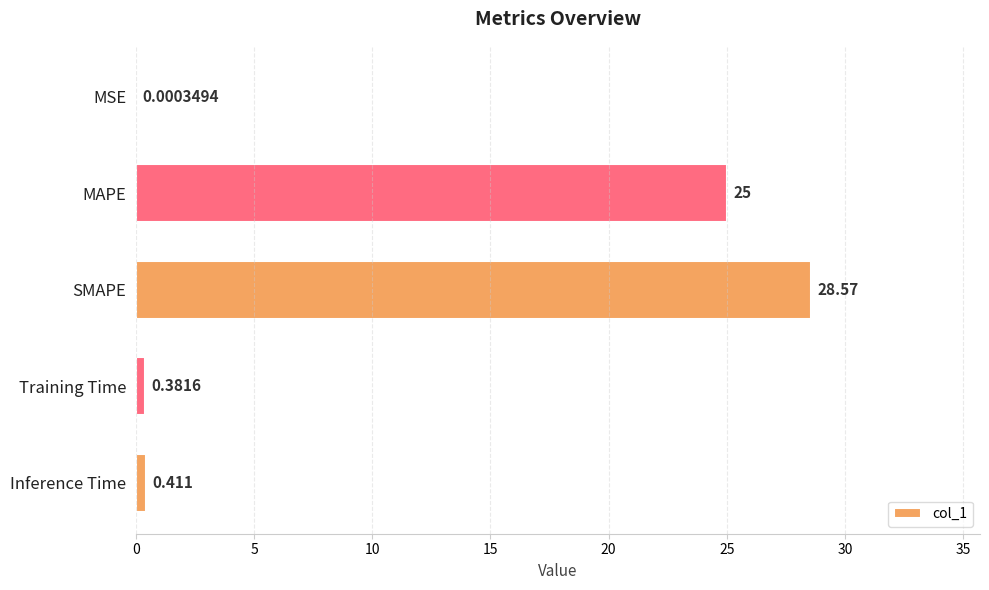

Are the bars horizontal?

Yes